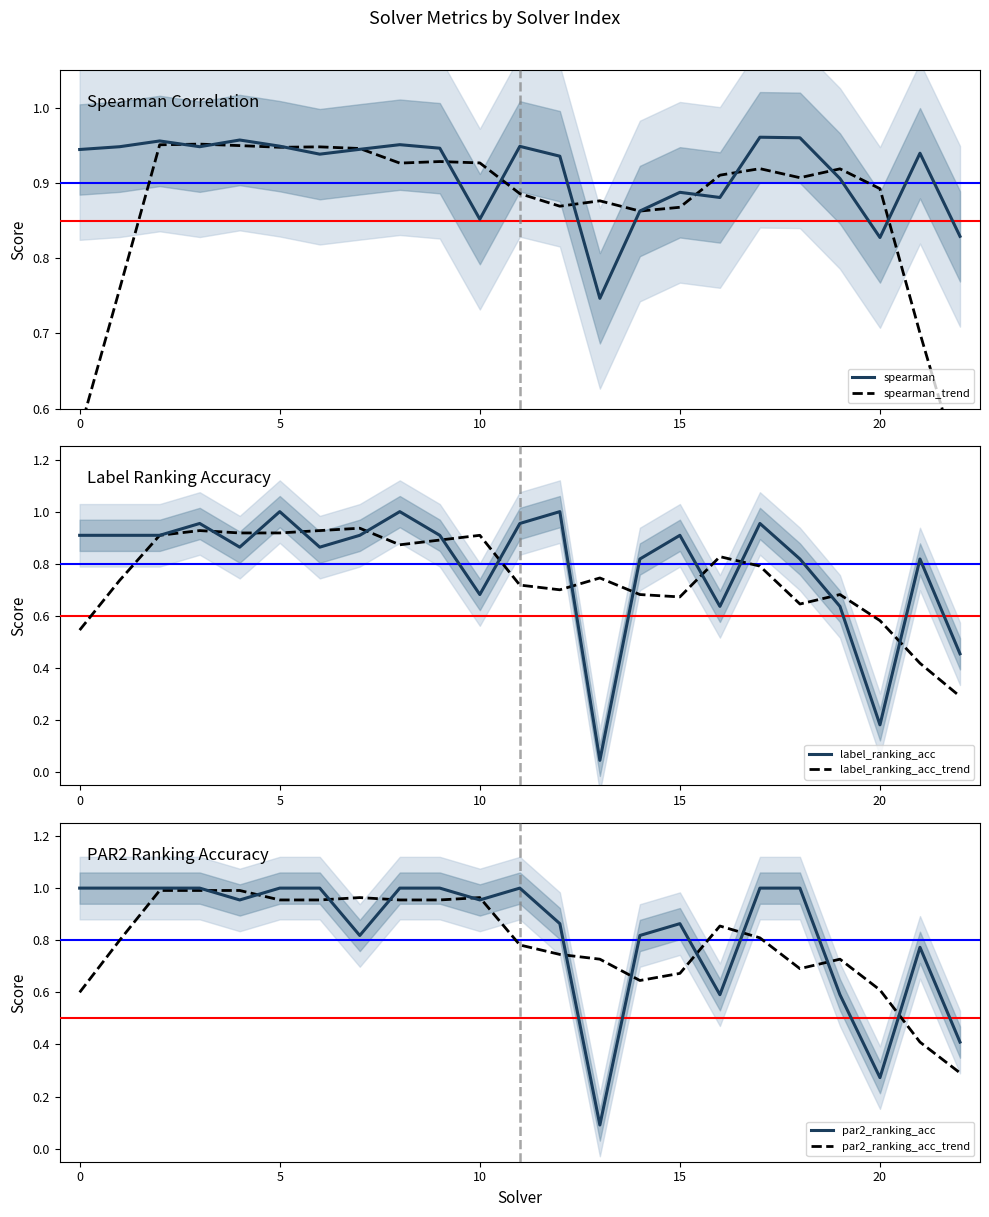

Is this an area chart (filled region under the line)?

No